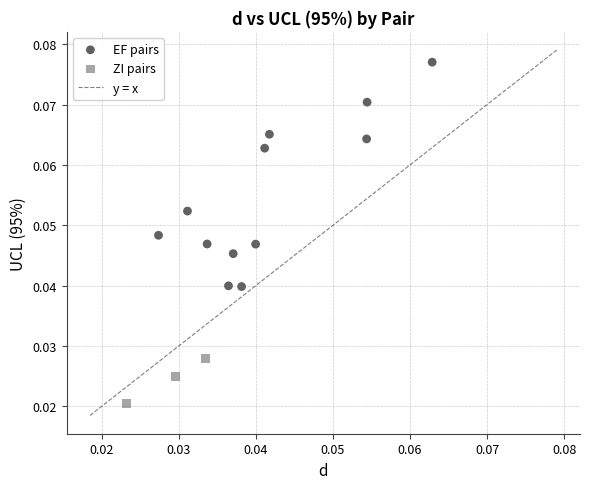

Which series has the largest Y range (max minus min)?

EF pairs